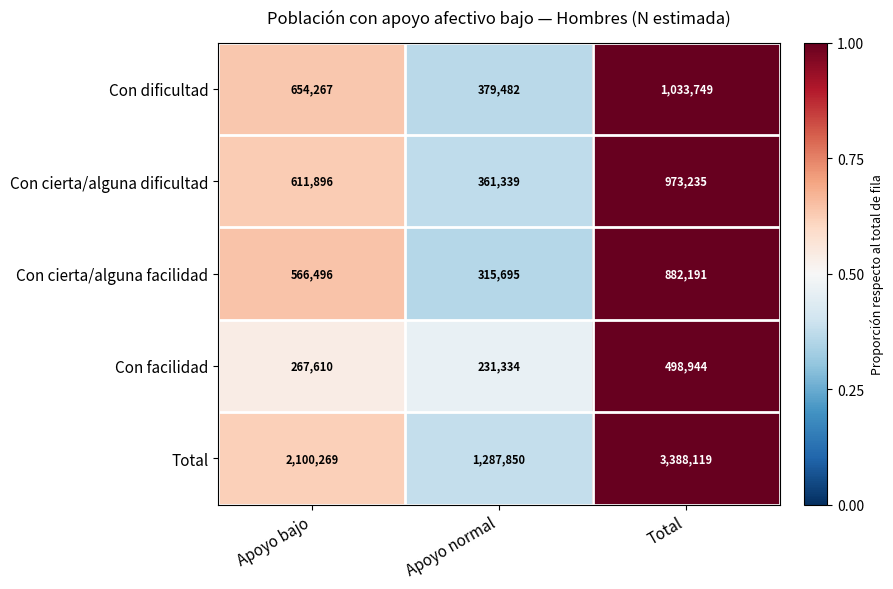

Reading left to right, extract all data points from this chart.

Con dificultad: 654267	379482	1033749
Con cierta/alguna dificultad: 611896	361339	973235
Con cierta/alguna facilidad: 566496	315695	882191
Con facilidad: 267610	231334	498944
Total: 2100269	1287850	3388119